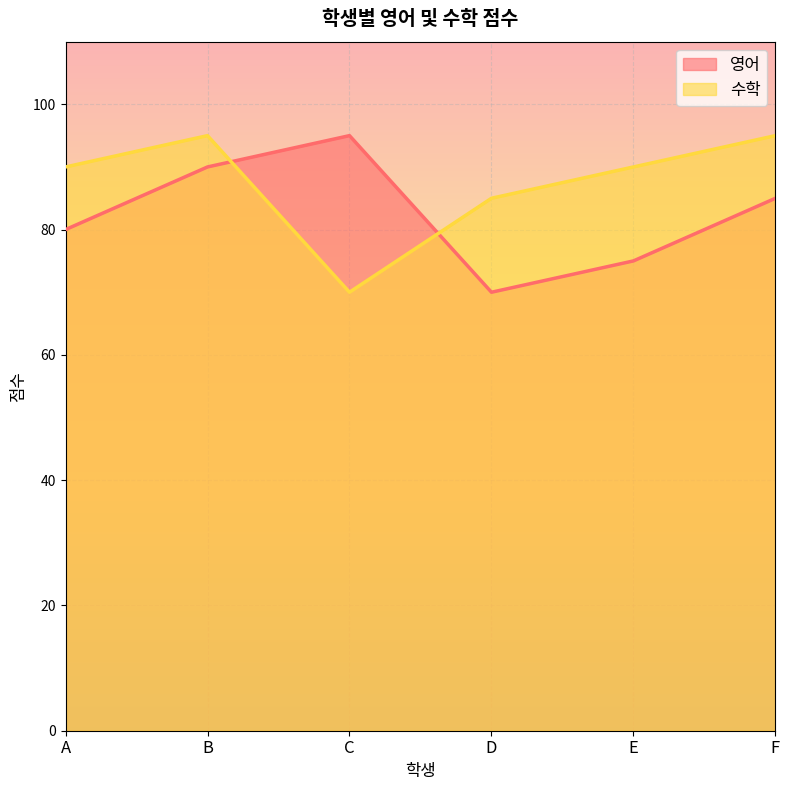

Is the value of 영어 at A greater than the value of 수학 at C?

Yes